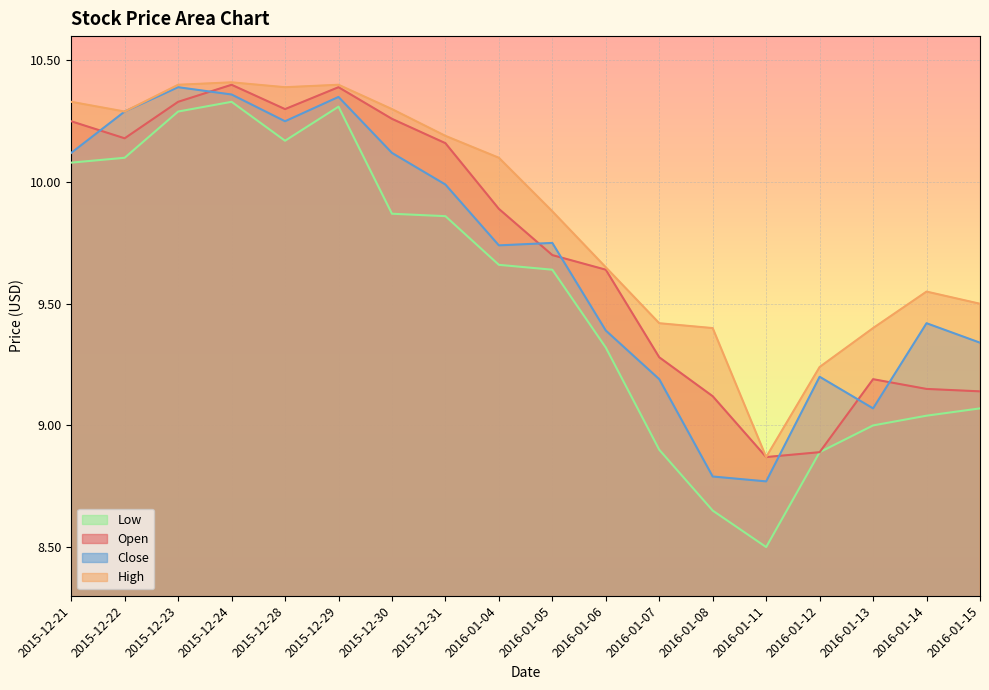

At which label is Open closest to 9?

2016-01-12